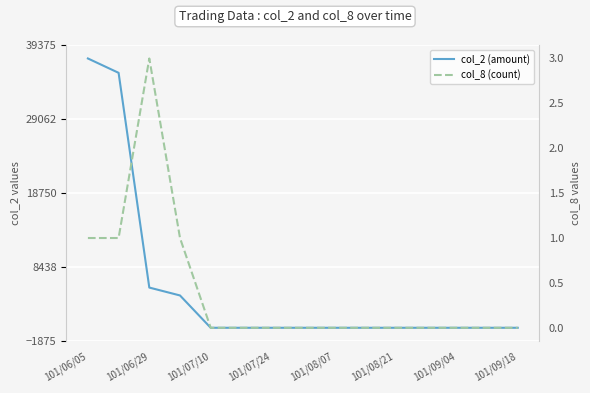

Rank the series at 101/06/29 from highest to lowest value.

col_2 (amount), col_8 (count)